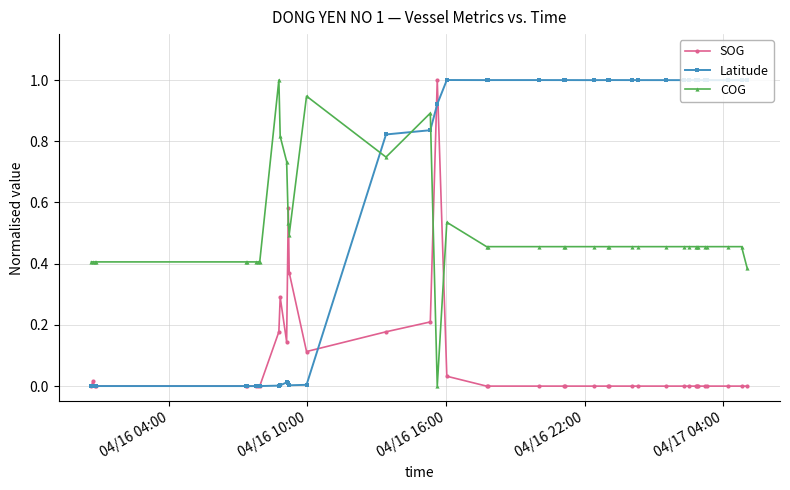

List the series in order of their overall mean, highest first.

Latitude, COG, SOG